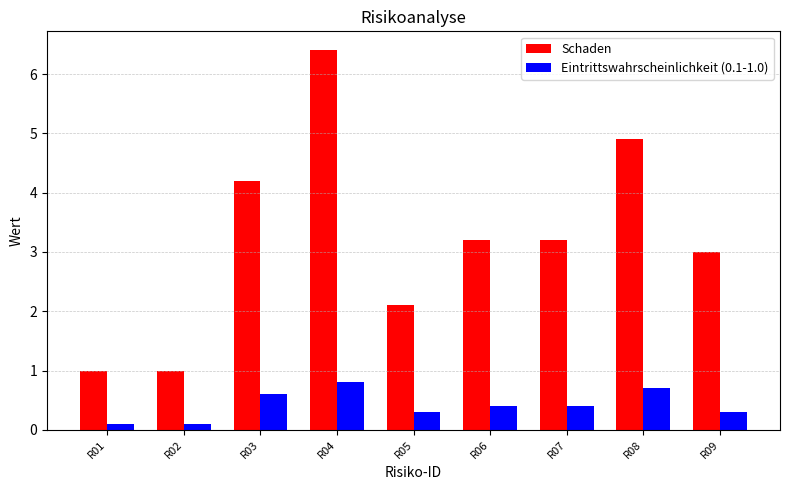

Reading left to right, what are all the values shown in this chart?

Schaden: 1.0	1.0	4.2	6.4	2.1	3.2	3.2	4.9	3.0
Eintrittswahrscheinlichkeit (0.1-1.0): 0.1	0.1	0.6	0.8	0.3	0.4	0.4	0.7	0.3